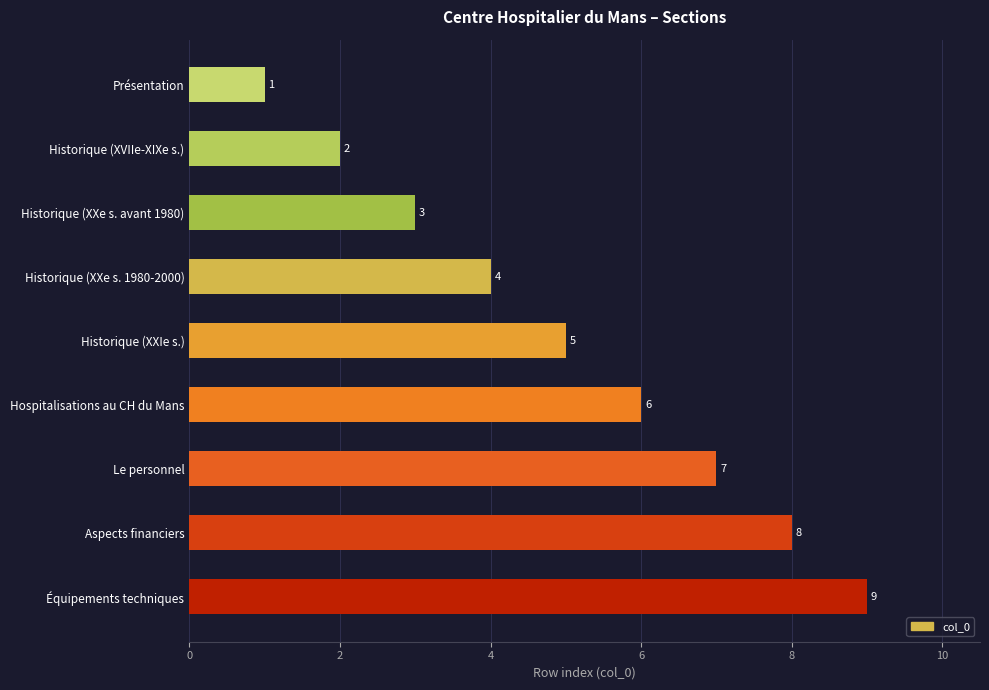

Rank the categories by value from highest to lowest.

Équipements techniques, Aspects financiers, Le personnel, Hospitalisations au CH du Mans, Historique (XXIe s.), Historique (XXe s. 1980-2000), Historique (XXe s. avant 1980), Historique (XVIIe-XIXe s.), Présentation